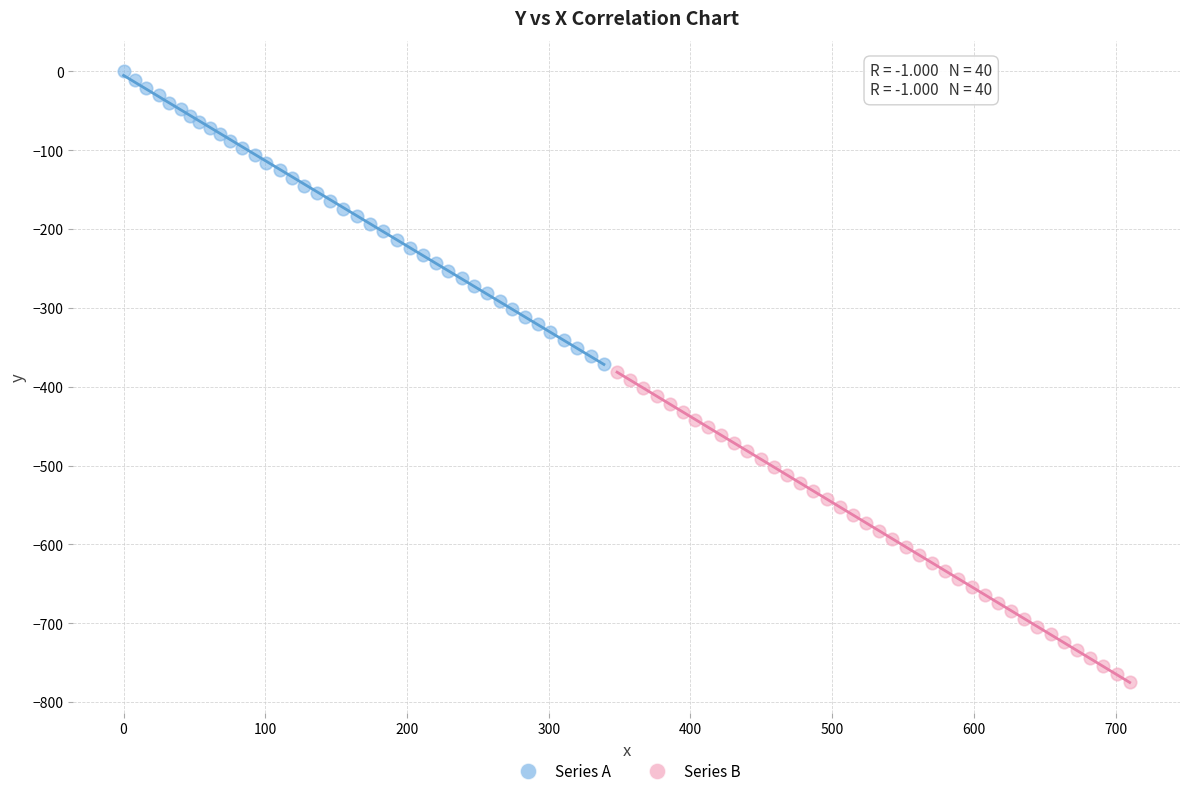

Which series has the widest spread of Y values?

Series B